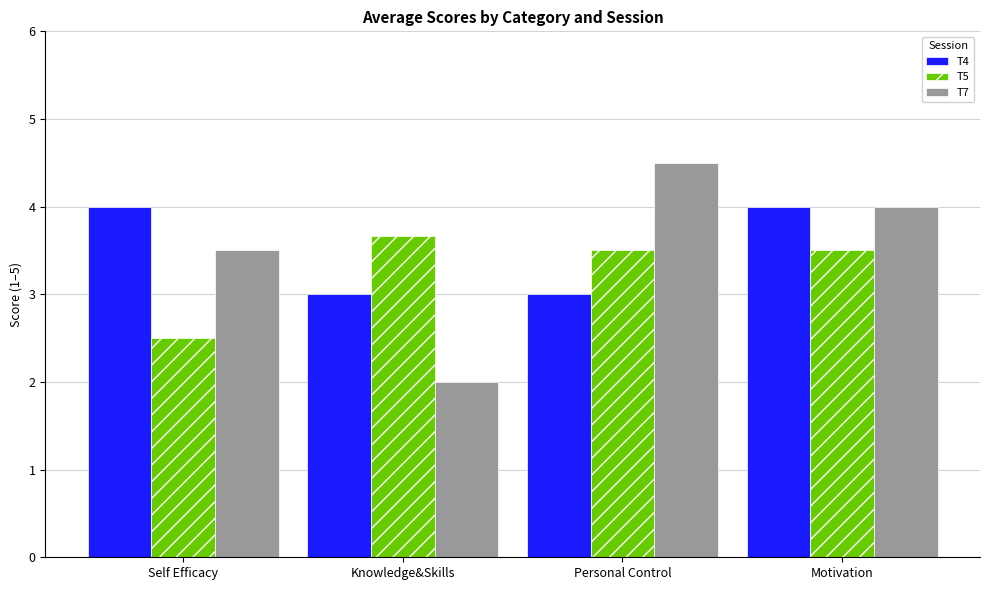

The T7 series shows 3.5 at Self Efficacy. True or false?

True